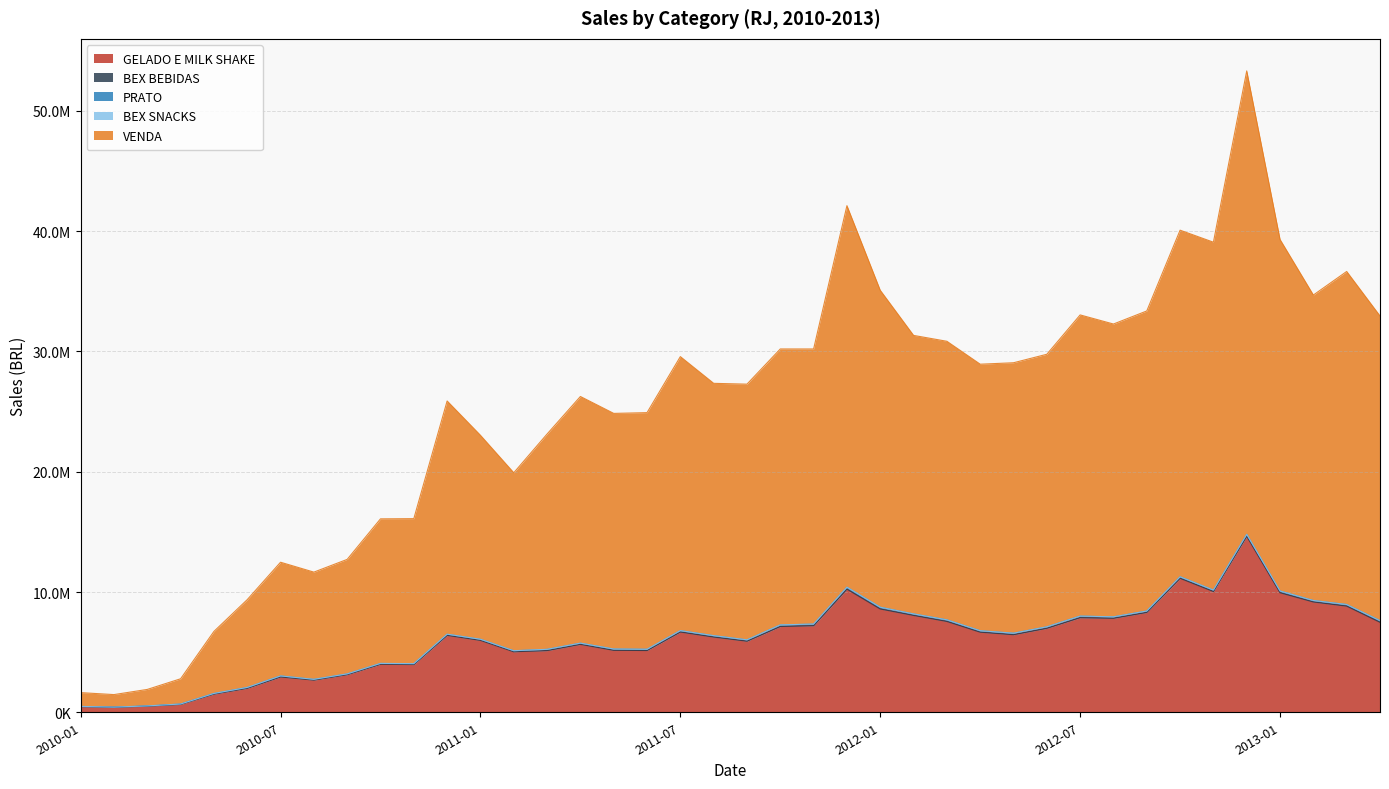

Reading left to right, transcribe all the data shown in this chart.

GELADO E MILK SHAKE: 2010-01=470132.5	2010-02=415667.6	2010-03=506239.4	2010-04=654690.9	2010-05=1512081.1	2010-06=1994331.6	2010-07=2938480.3	2010-08=2675494.8	2010-09=3127143.9	2010-10=3989207.4	2010-11=3965596.3	2010-12=6390751.8	2011-01=5976128.5	2011-02=5029931.0	2011-03=5126789.7	2011-04=5645435.7	2011-05=5150297.6	2011-06=5132817.2	2011-07=6672602.6	2011-08=6254187.5	2011-09=5909323.5	2011-10=7131248.0	2011-11=7197765.9	2011-12=10235010.7	2012-01=8586651.8	2012-02=8052057.0	2012-03=7551165.6	2012-04=6658552.7	2012-05=6448879.4	2012-06=6982474.2	2012-07=7865707.2	2012-08=7815973.5	2012-09=8301841.8	2012-10=11138174.3	2012-11=10040190.7	2012-12=14631831.8	2013-01=9937987.3	2013-02=9170289.4	2013-03=8825559.1	2013-04=7482338.1
BEX BEBIDAS: 2010-01=2740.6	2010-02=1499.8	2010-03=1613.4	2010-04=1805.0	2010-05=1980.2	2010-06=1762.7	2010-07=1795.4	2010-08=2203.0	2010-09=2551.8	2010-10=3896.8	2010-11=5419.1	2010-12=6514.3	2011-01=5099.3	2011-02=3774.6	2011-03=3752.3	2011-04=3536.3	2011-05=3106.4	2011-06=2865.3	2011-07=3056.5	2011-08=3588.9	2011-09=3303.1	2011-10=4697.8	2011-11=4828.4	2011-12=6174.4	2012-01=5211.7	2012-02=4697.3	2012-03=4688.9	2012-04=3818.0	2012-05=3643.1	2012-06=3582.2	2012-07=3818.7	2012-08=3210.5	2012-09=3611.8	2012-10=3929.2	2012-11=3331.3	2012-12=5001.1	2013-01=5177.0	2013-02=4642.9	2013-03=4006.1	2013-04=4207.3
PRATO: 2010-01=13099.8	2010-02=12161.1	2010-03=20573.5	2010-04=29070.1	2010-05=50015.7	2010-06=67447.4	2010-07=81256.8	2010-08=59819.0	2010-09=60907.4	2010-10=65833.6	2010-11=66101.3	2010-12=91454.4	2011-01=86867.7	2011-02=81449.0	2011-03=100142.6	2011-04=96698.2	2011-05=103561.4	2011-06=100193.8	2011-07=111980.2	2011-08=109395.2	2011-09=107212.6	2011-10=123426.7	2011-11=128911.7	2011-12=155302.2	2012-01=139226.1	2012-02=120013.1	2012-03=128275.0	2012-04=116260.0	2012-05=119622.0	2012-06=116491.1	2012-07=124366.7	2012-08=114315.6	2012-09=112746.5	2012-10=123756.2	2012-11=114538.3	2012-12=152593.6	2013-01=137917.5	2013-02=117528.6	2013-03=129258.0	2013-04=132165.0
BEX SNACKS: 2010-01=1874.5	2010-02=1548.9	2010-03=1928.9	2010-04=2085.6	2010-05=2675.1	2010-06=2596.5	2010-07=2548.7	2010-08=2771.1	2010-09=3628.3	2010-10=5782.1	2010-11=6713.1	2010-12=6752.7	2011-01=5412.5	2011-02=3872.4	2011-03=5583.0	2011-04=4072.2	2011-05=4664.1	2011-06=4566.9	2011-07=4537.6	2011-08=5539.2	2011-09=6075.8	2011-10=6658.7	2011-11=5910.2	2011-12=6786.1	2012-01=5250.0	2012-02=4599.2	2012-03=3975.4	2012-04=3441.5	2012-05=3758.6	2012-06=3757.2	2012-07=3940.7	2012-08=3916.6	2012-09=3204.9	2012-10=3990.1	2012-11=4871.0	2012-12=5586.7	2013-01=3409.5	2013-02=2815.9	2013-03=3014.2	2013-04=3293.0
VENDA: 2010-01=1145763.1	2010-02=1039438.9	2010-03=1369450.0	2010-04=2097373.1	2010-05=5154294.5	2010-06=7298517.2	2010-07=9451164.5	2010-08=8912699.4	2010-09=9517937.9	2010-10=12017280.4	2010-11=12054681.1	2010-12=19386896.9	2011-01=16955937.2	2011-02=14796394.9	2011-03=17897677.9	2011-04=20505954.1	2011-05=19588287.7	2011-06=19672131.7	2011-07=22778920.8	2011-08=20976993.1	2011-09=21255786.3	2011-10=22941753.2	2011-11=22870368.6	2011-12=31718355.5	2012-01=26348411.4	2012-02=23154304.3	2012-03=23157630.7	2012-04=22158781.3	2012-05=22484860.6	2012-06=22659779.3	2012-07=25040374.2	2012-08=24343399.9	2012-09=24946037.7	2012-10=28813378.0	2012-11=28920986.7	2012-12=38531068.8	2013-01=29223191.9	2013-02=25396245.1	2013-03=27688420.2	2013-04=25330680.2